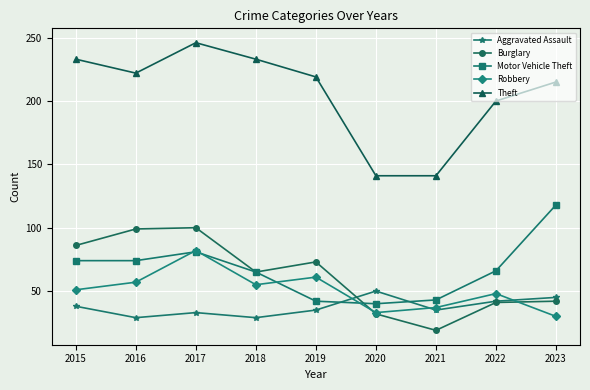

Reading left to right, what are all the values shown in this chart?

Aggravated Assault: 38	29	33	29	35	50	35	42	45
Burglary: 86	99	100	65	73	32	19	41	42
Motor Vehicle Theft: 74	74	81	65	42	40	43	66	118
Robbery: 51	57	82	55	61	33	37	48	30
Theft: 233	222	246	233	219	141	141	200	215